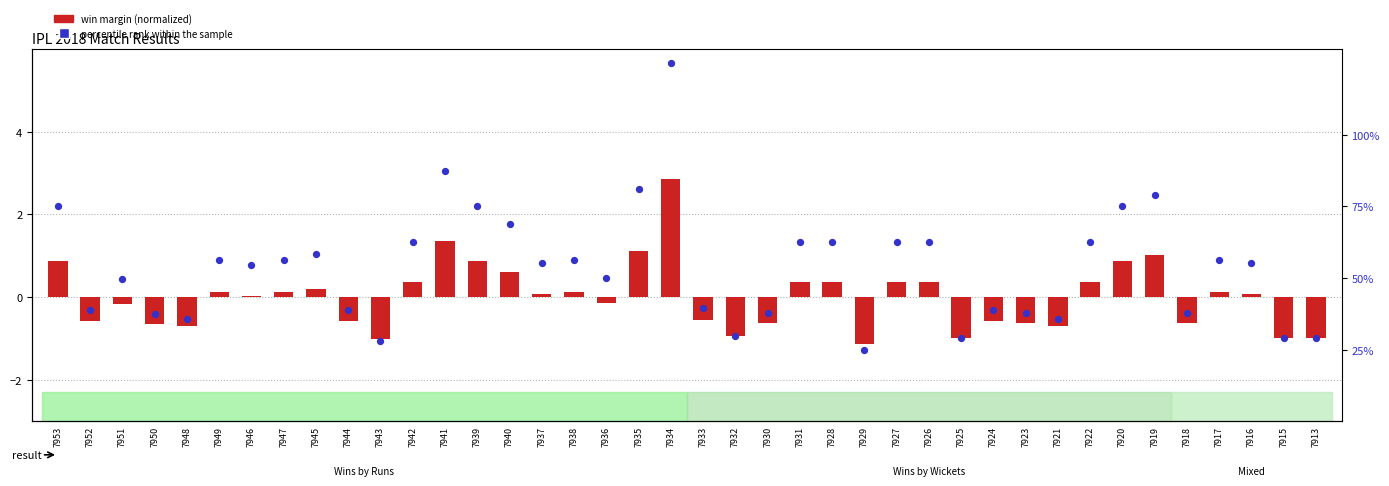

At which category is the sum across all series the highest?

7934